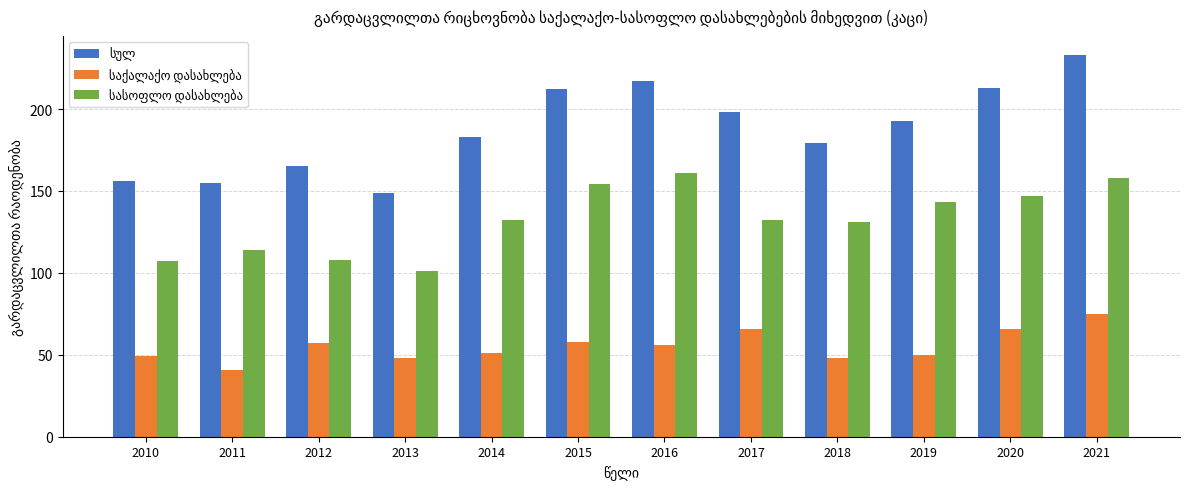

What is the total value across all series at 2011?

310